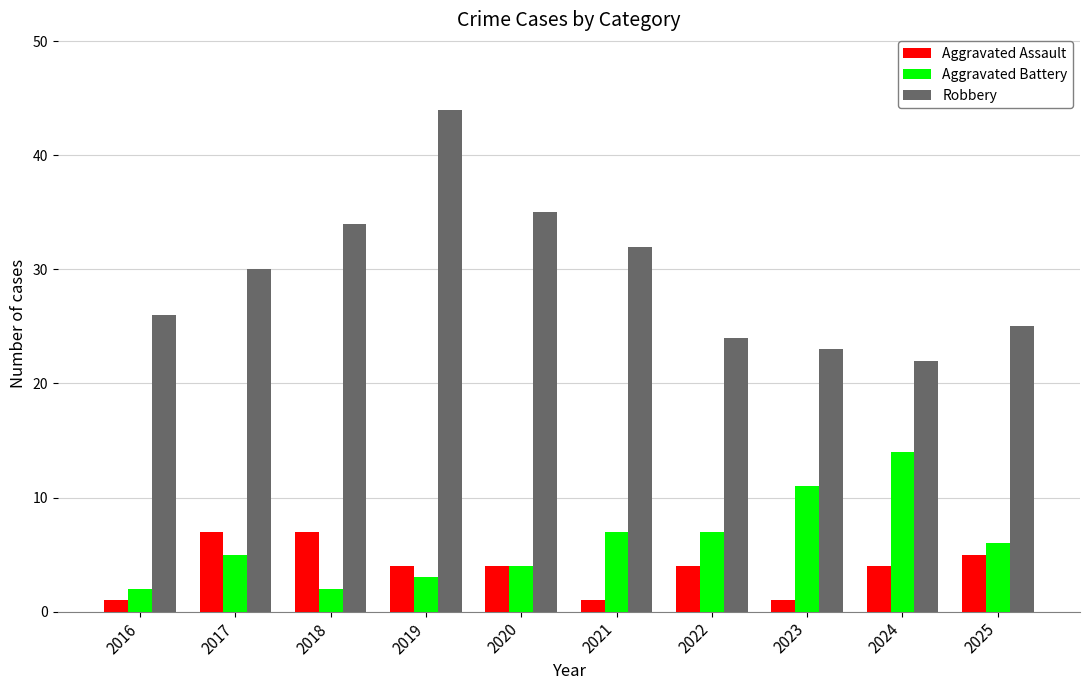

How many bars are there in each group?

3